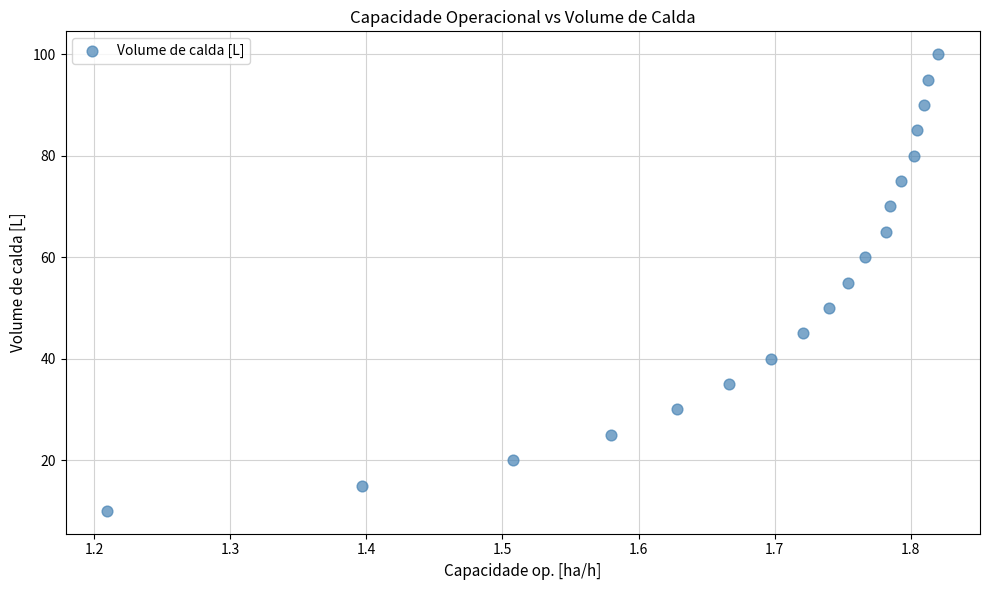

What is the range of Y values (max minus min)?

90